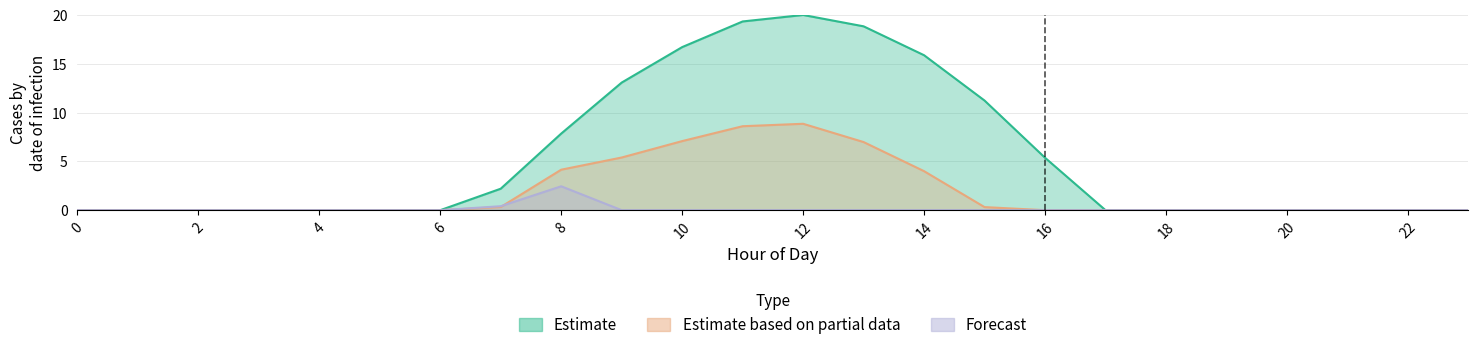

What is the difference between the highest and lowest values at 9?

13.1